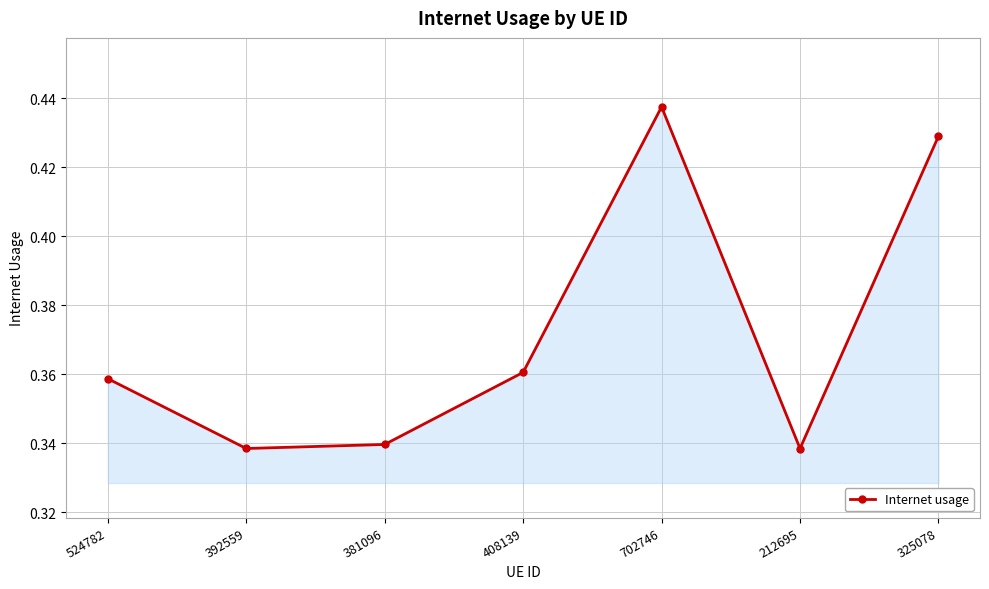

At which category does the chart reach its peak across all series?

702746